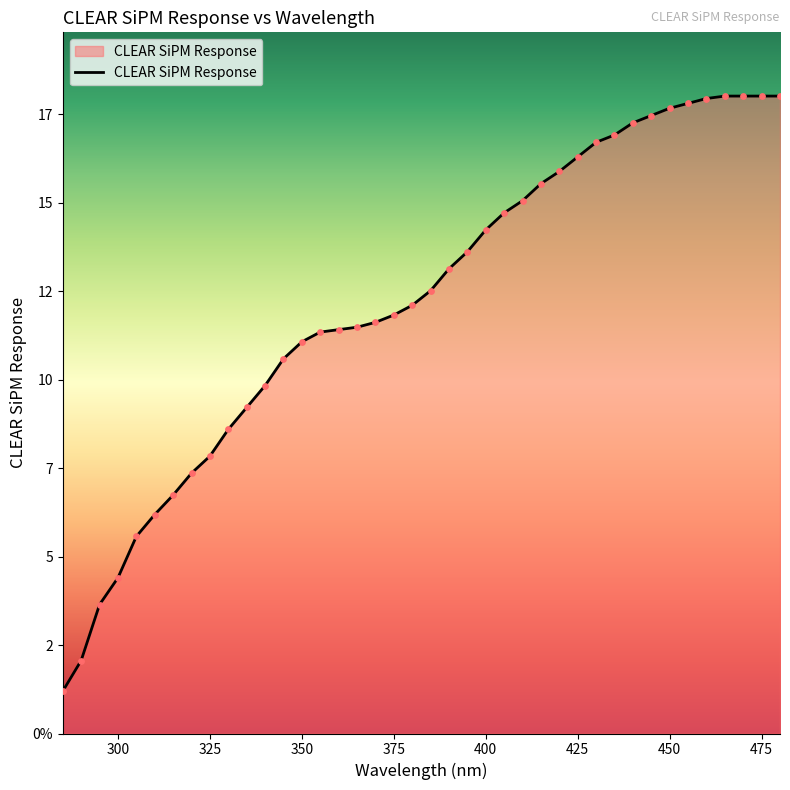

Is this an area chart (filled region under the line)?

Yes